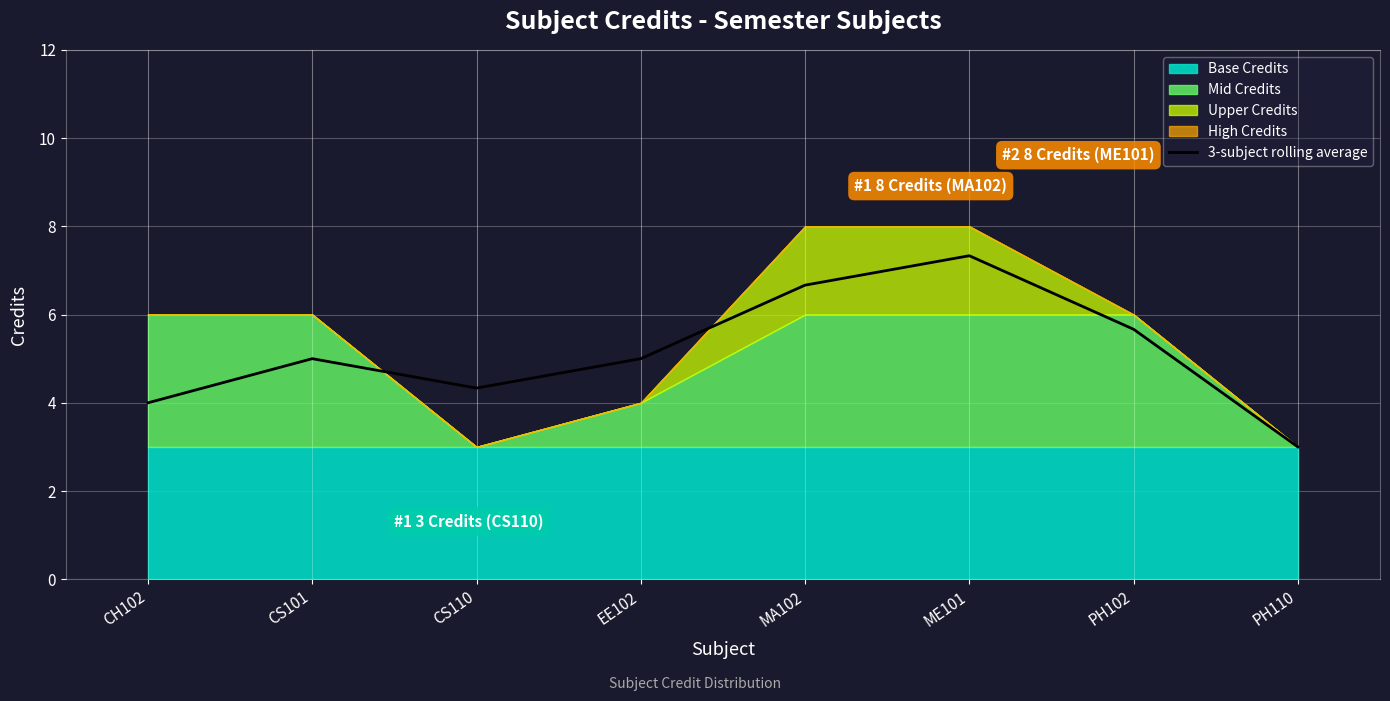

What is the approximate value at CS110?

4.3